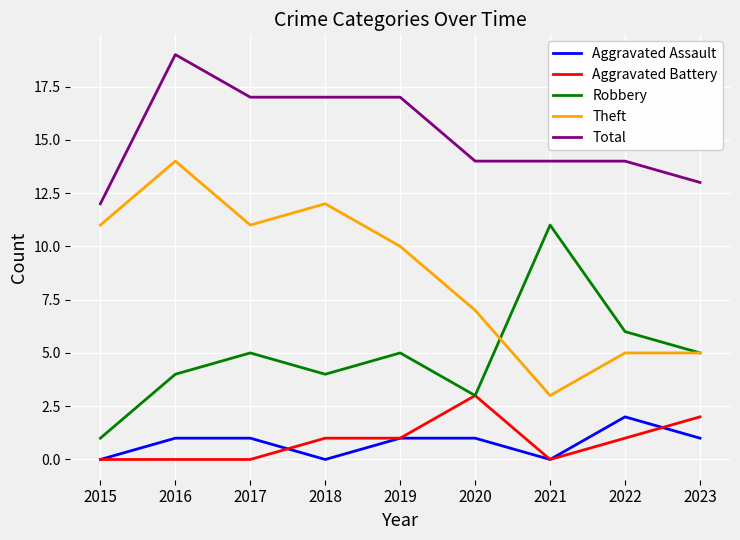

What is the spread (max minus min) of values at 2015?

12